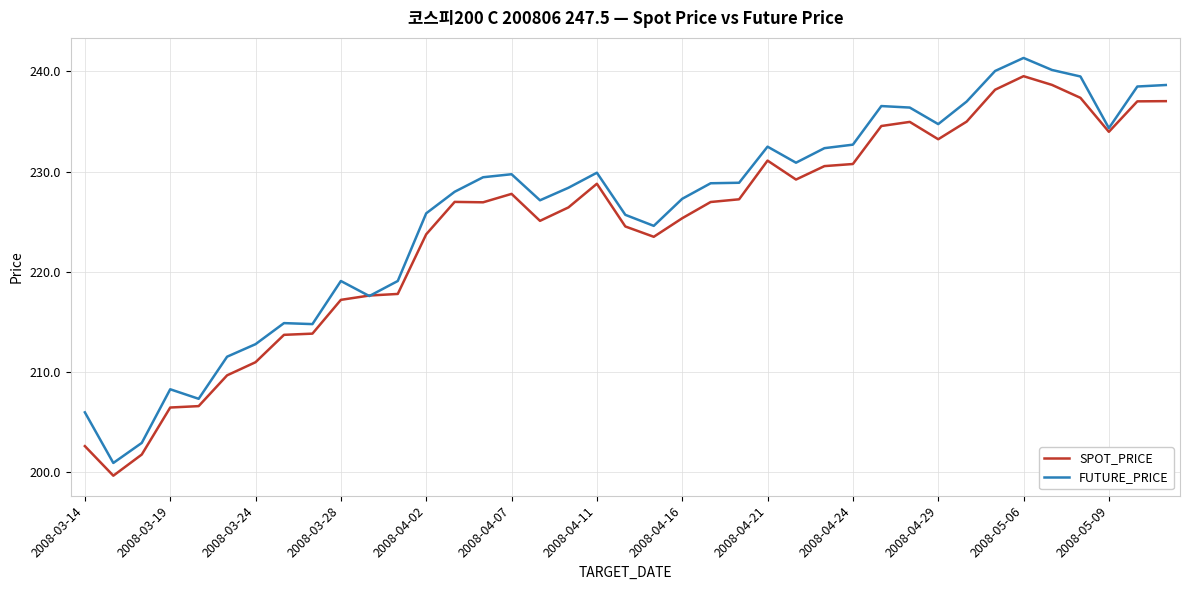

What is the smallest value displayed?

199.7